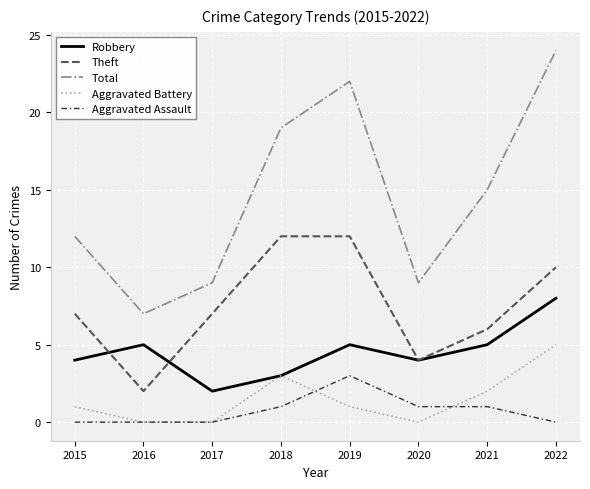

What is the maximum value shown in the chart?

24